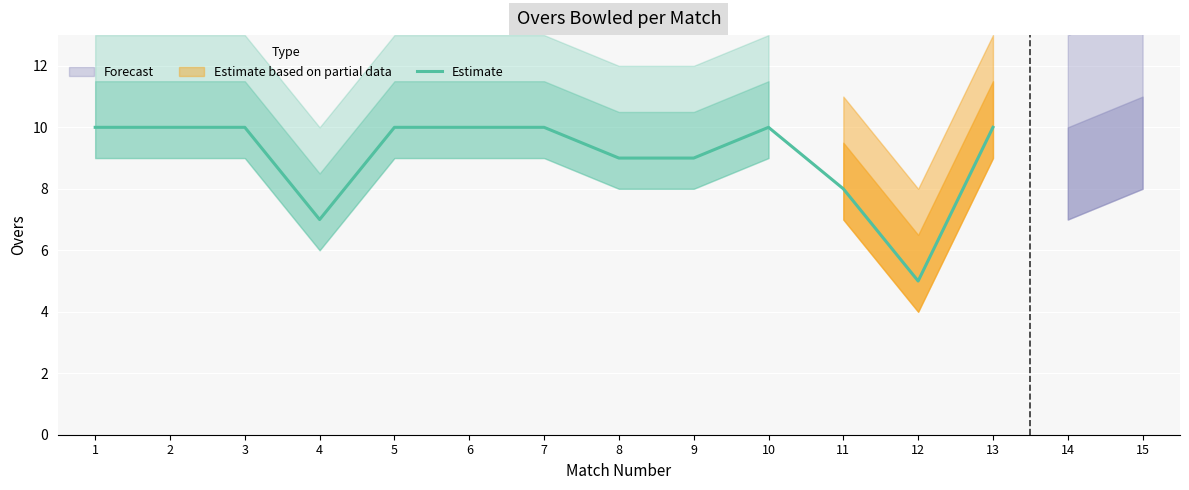

Count the values in the range 9 to 10.

10